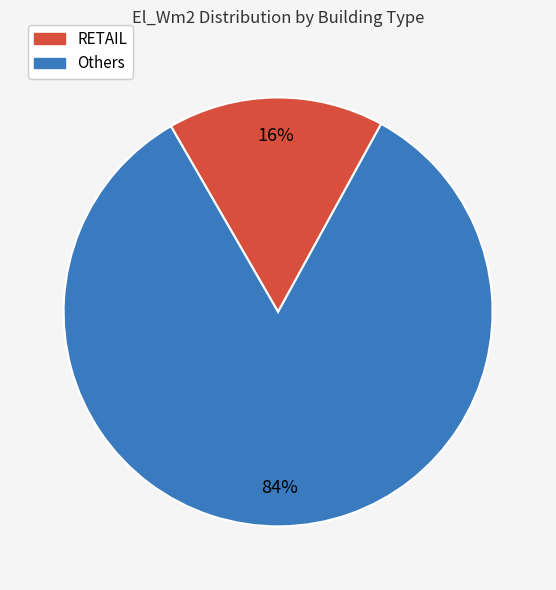

Which has a higher value, RETAIL or Others?

Others